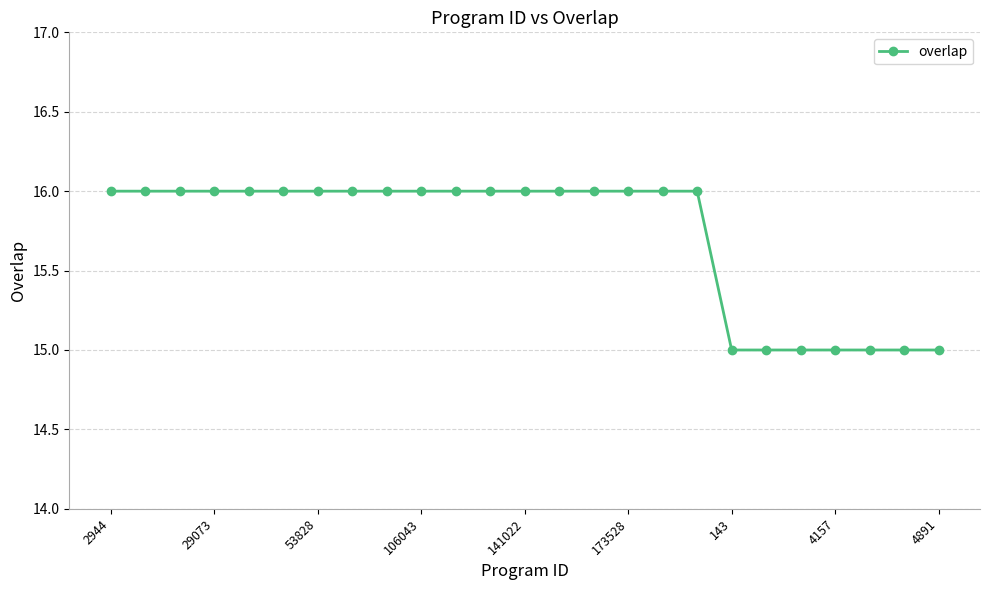

What is the minimum value shown in the chart?

15